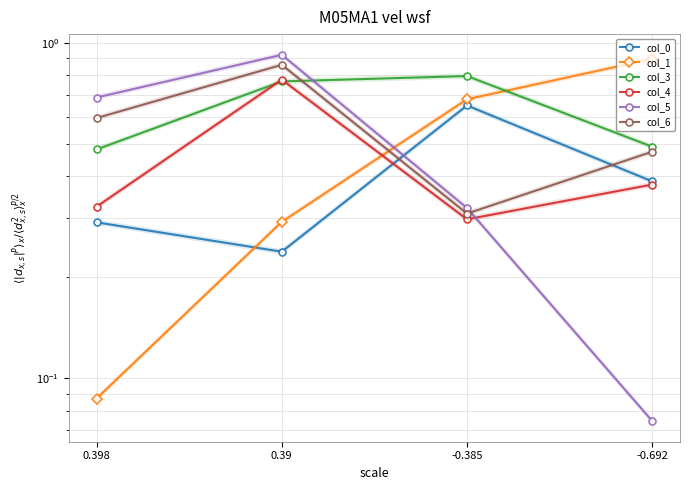

Rank the series at 0.398 from lowest to highest value.

col_1, col_0, col_4, col_3, col_6, col_5